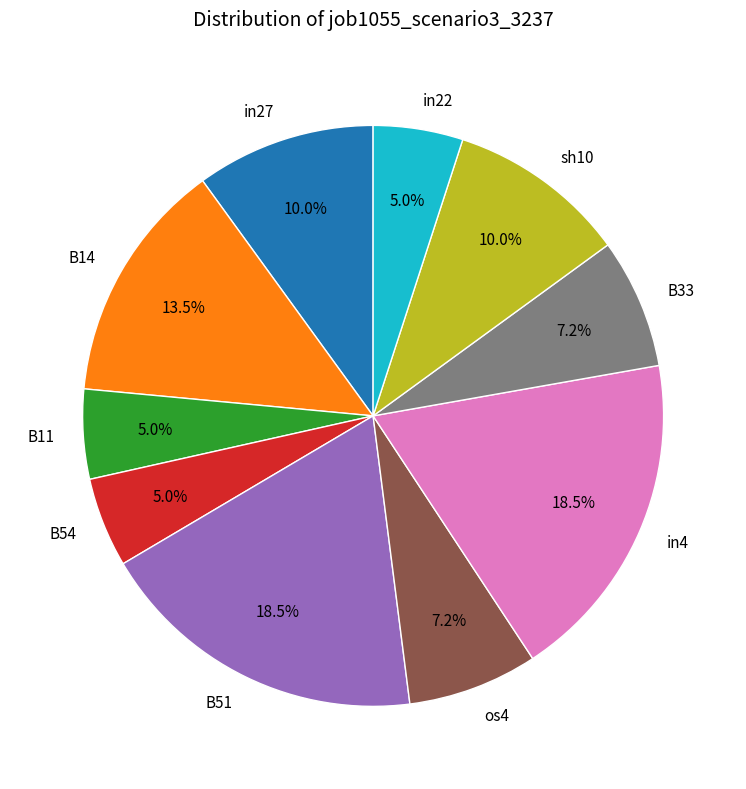

What portion of the pie excludes B33?

92.8%